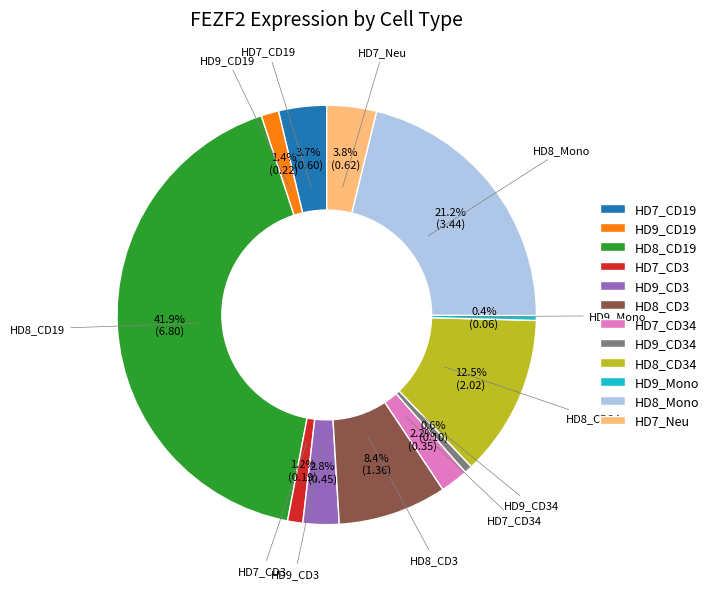

Which category has the biggest portion of the pie?

HD8_CD19